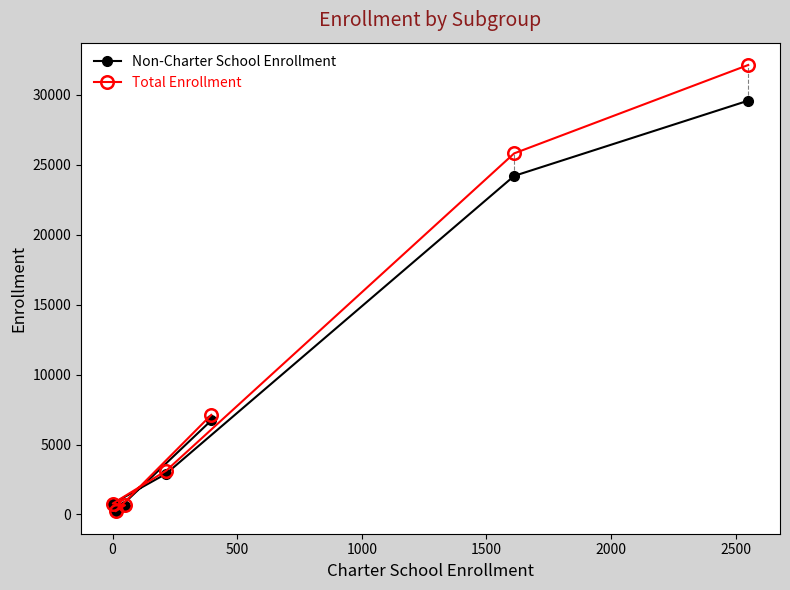

List the series in order of their peak value, lowest first.

Non-Charter School Enrollment, Total Enrollment